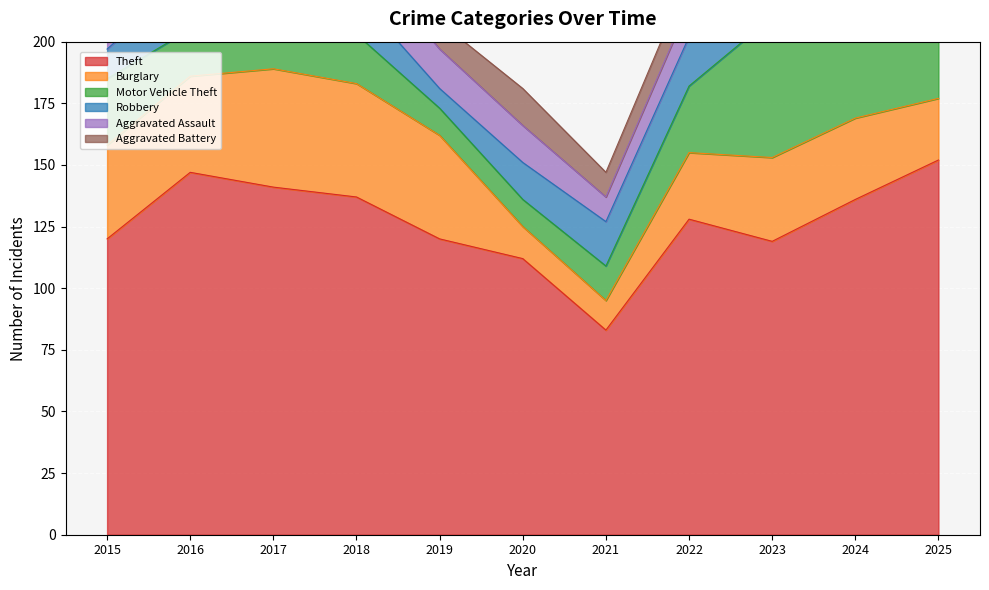

How many data points does each series have?

11